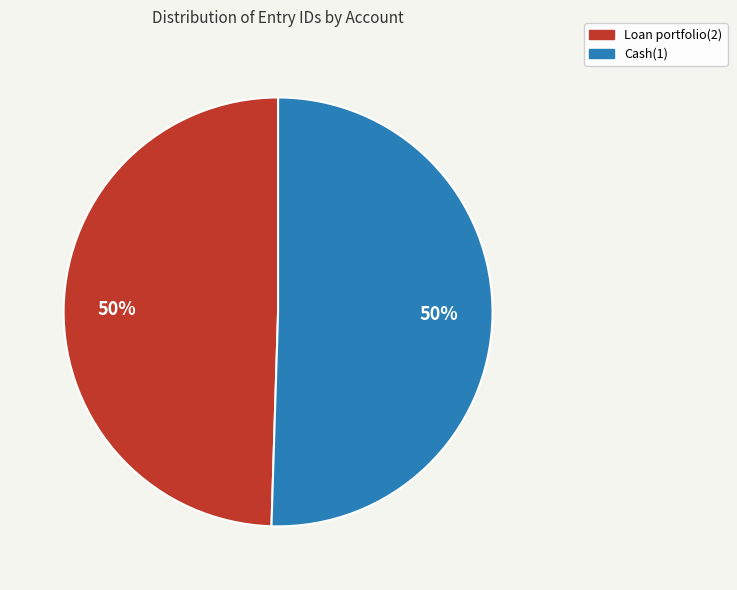

To the nearest percent, what percentage of the pie is Loan portfolio(2)?

50%